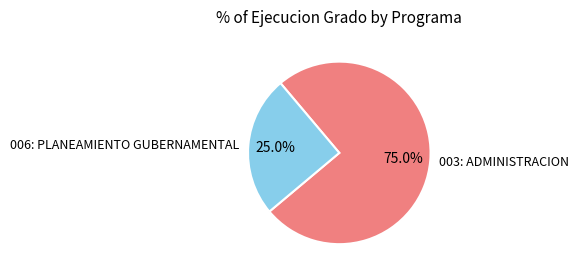

How much of the chart is everything except 003: ADMINISTRACION?

25.0%